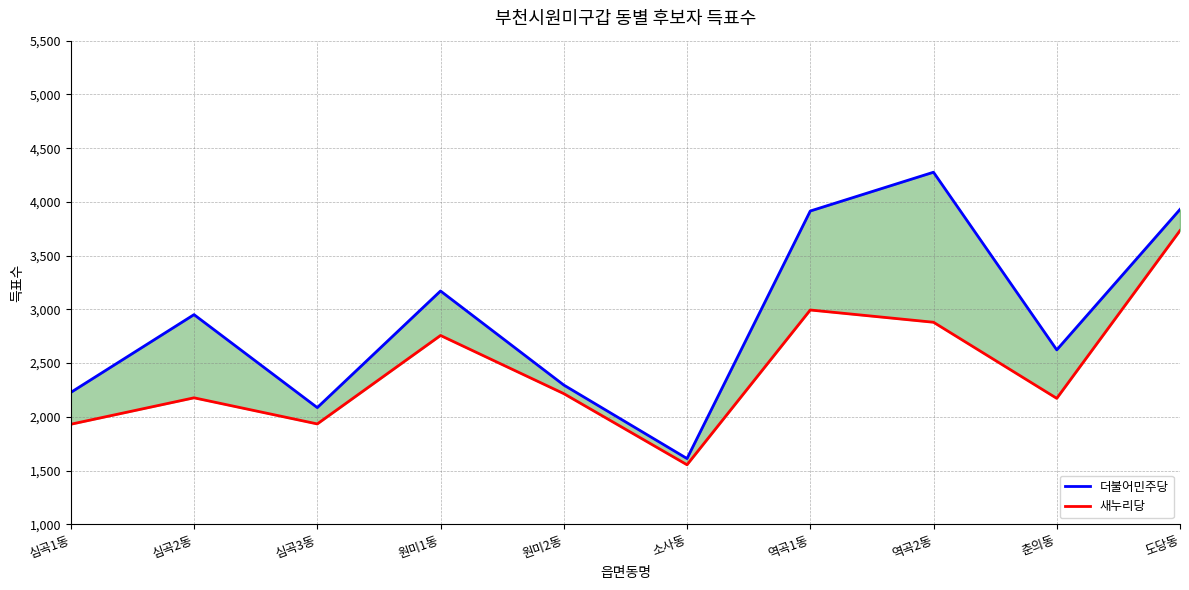

Is the value of 더불어민주당 at 역곡1동 greater than the value of 새누리당 at 춘의동?

Yes